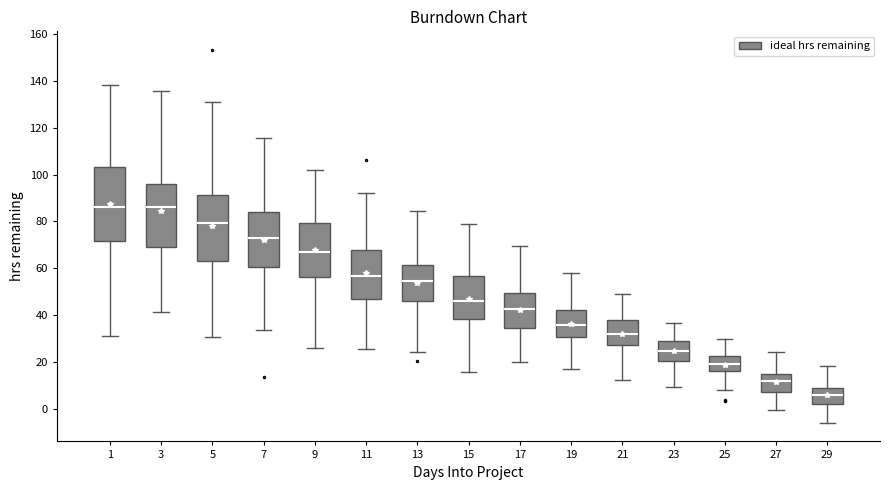

Comparing the boxes themselves (not the whiskers), which one is the tallest?

1